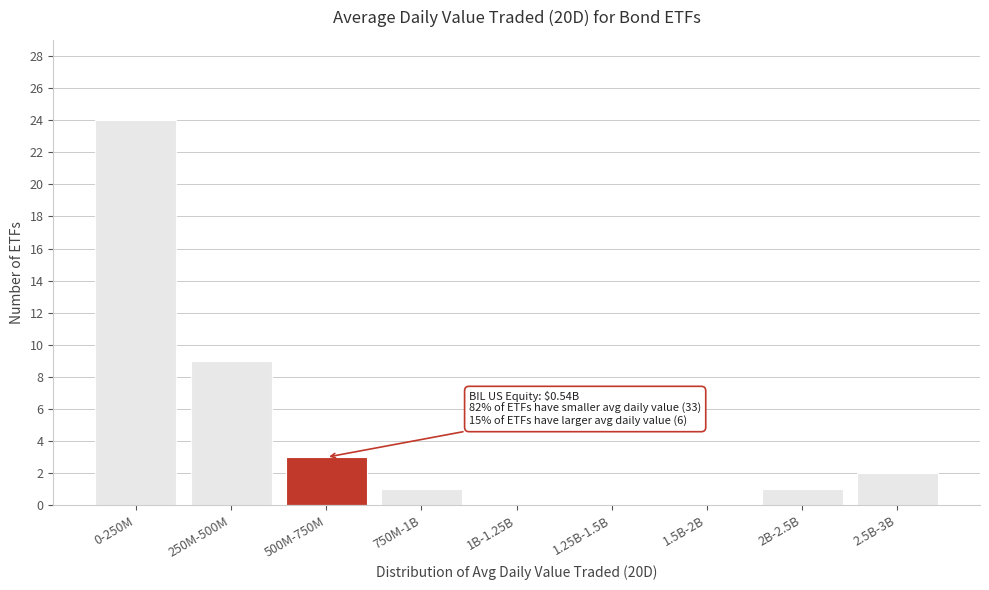

Reading left to right, list all the values displayed in this chart.

0-250M=24	250M-500M=9	500M-750M=3	750M-1B=1	1B-1.25B=0	1.25B-1.5B=0	1.5B-2B=0	2B-2.5B=1	2.5B-3B=2